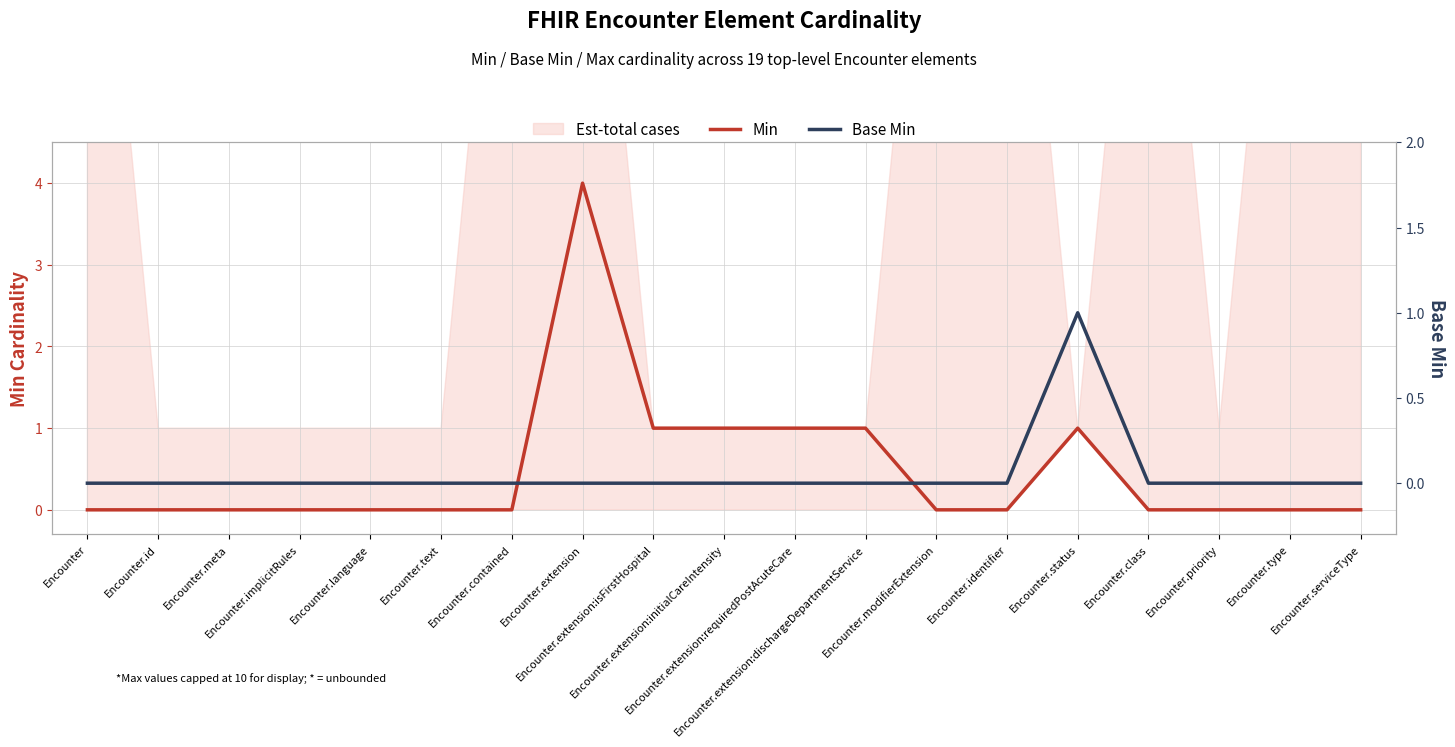

What is the maximum value shown in the chart?

4